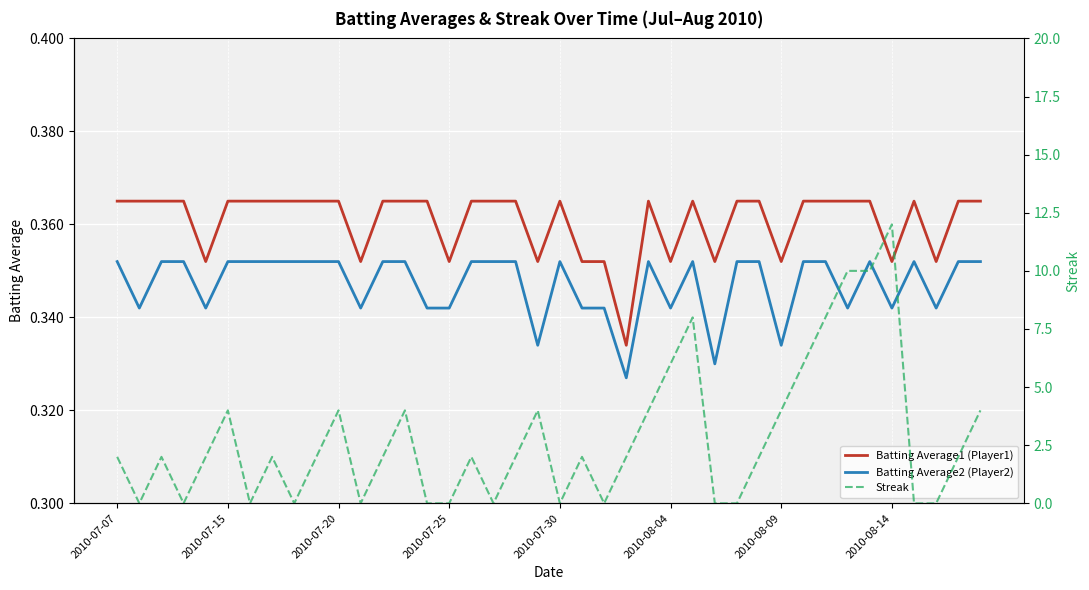

True or false: Batting Average2 (Player2) and Batting Average1 (Player1) intersect in this chart.

False